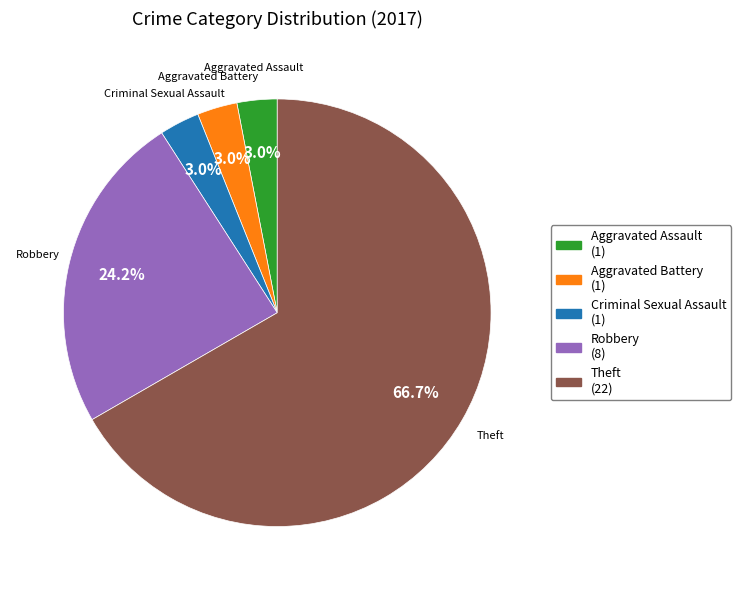

Which slice is the largest?

Theft